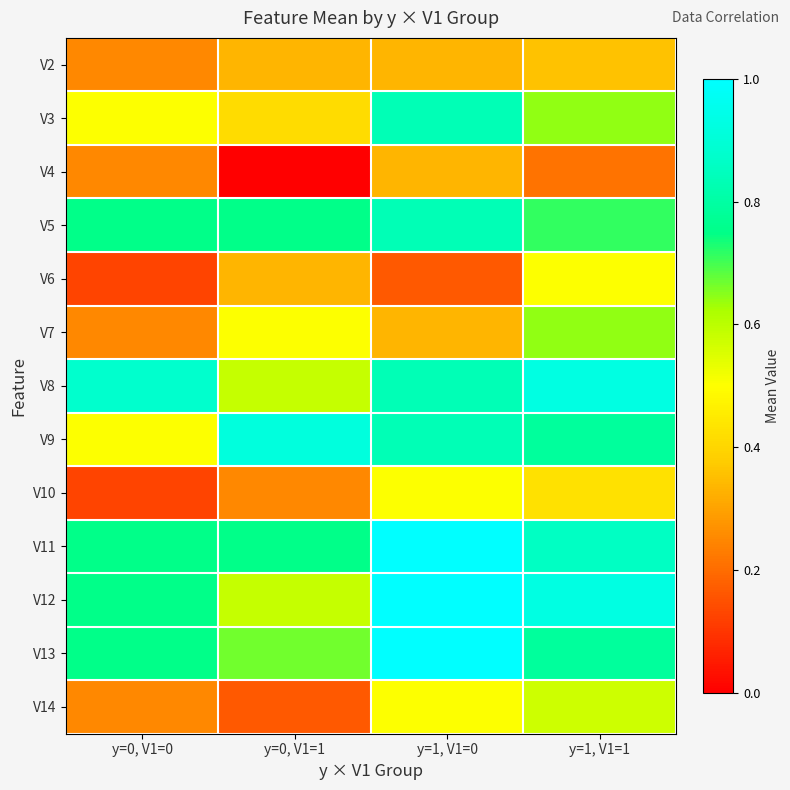

What is the spread (max minus min) of values at y=0, V1=1?

0.9